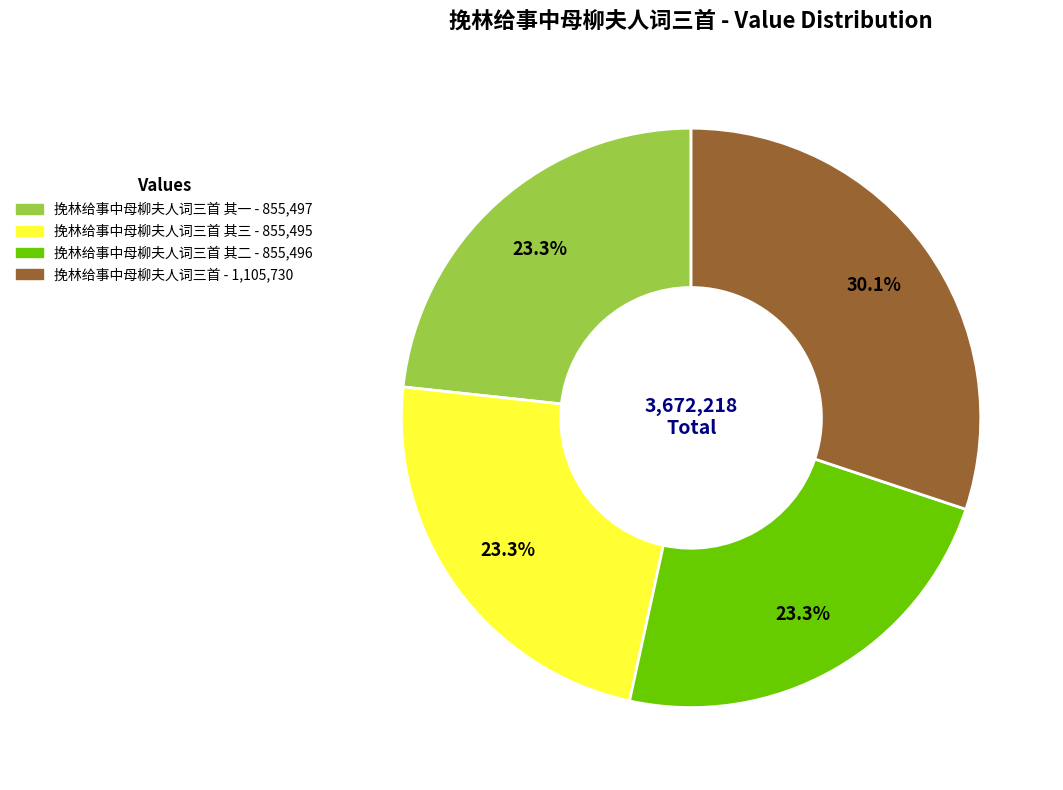

Count the number of slices in the pie.

4